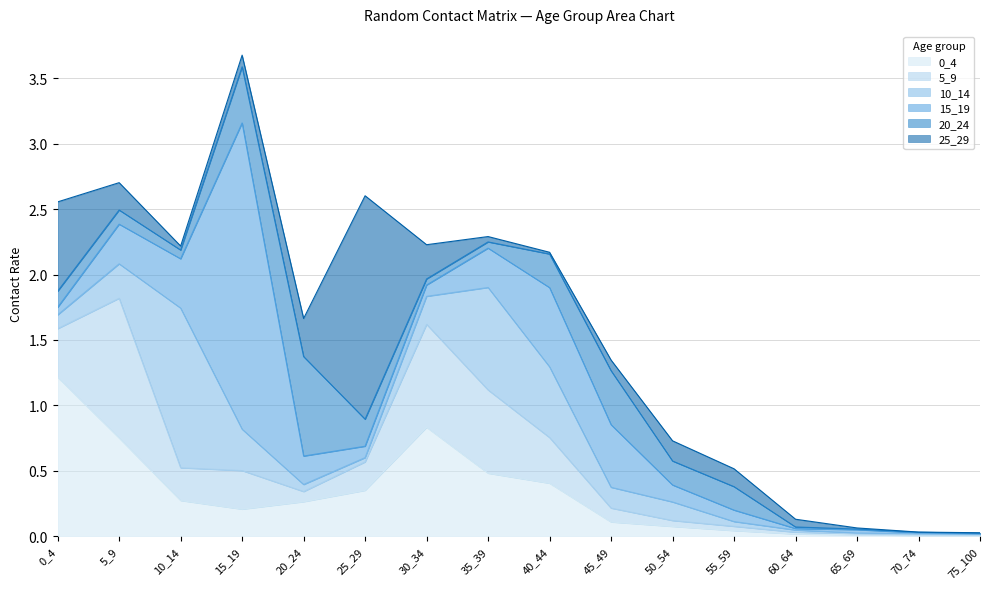

Which series has the largest range (max minus min)?

15_19